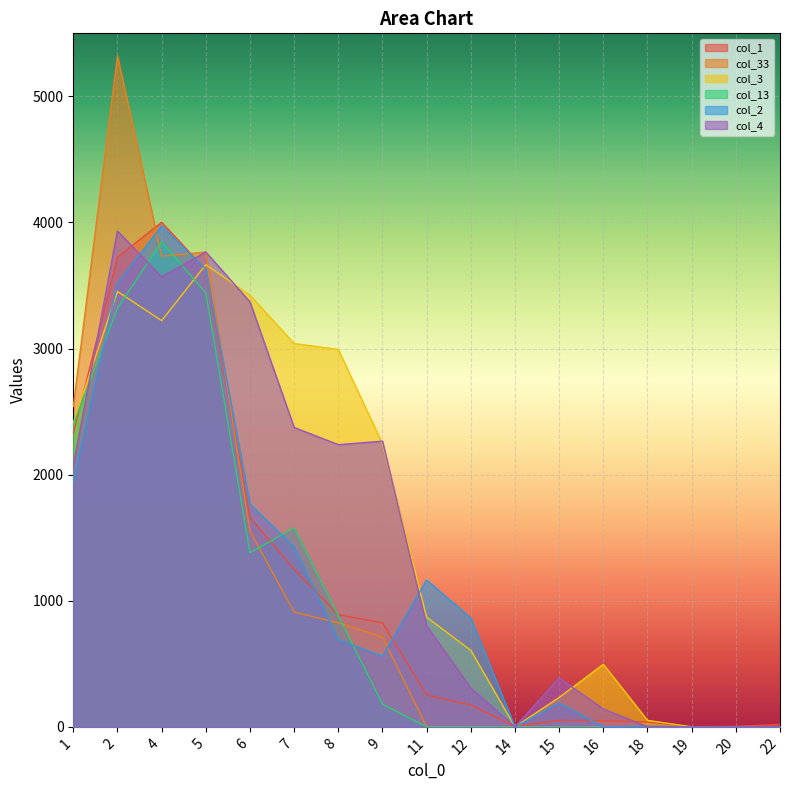

What is the sum of all col_1 values?

18894.3